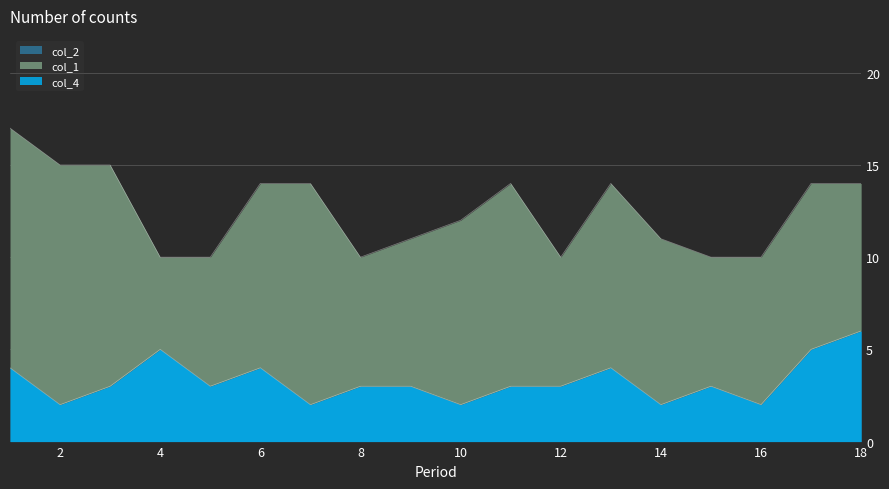

At which category does col_2 reach its first local peak?

4